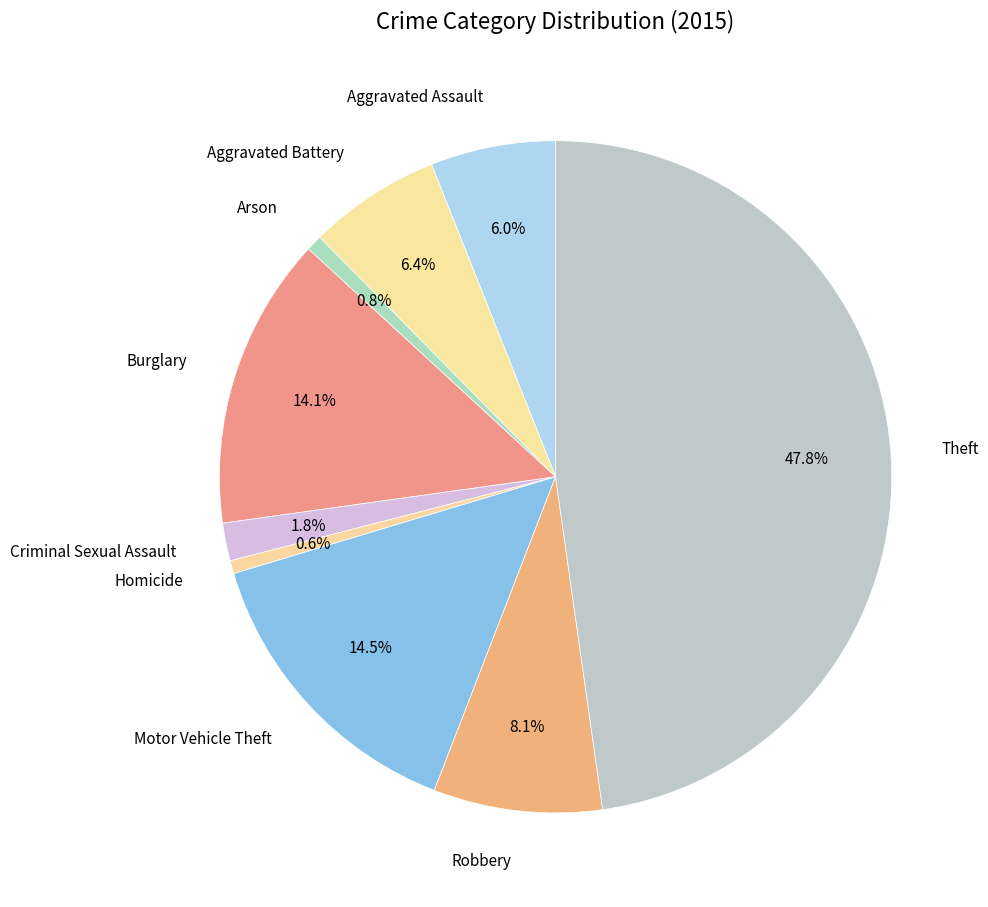

Does Criminal Sexual Assault represent more than half of the total?

No